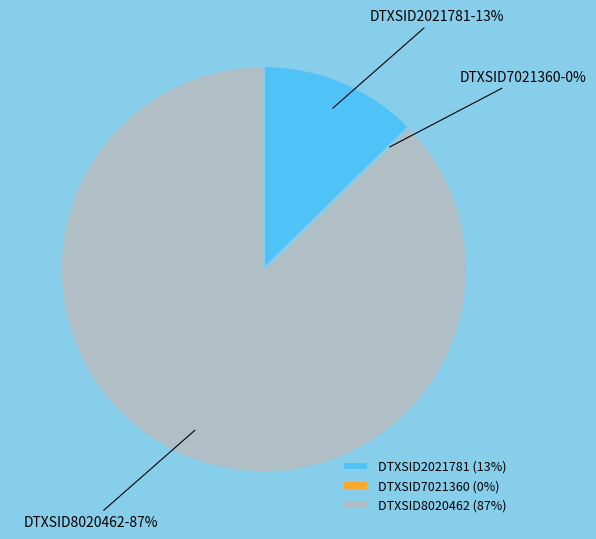

To the nearest percent, what is the difference between the largest and smallest slice percentages?

87%